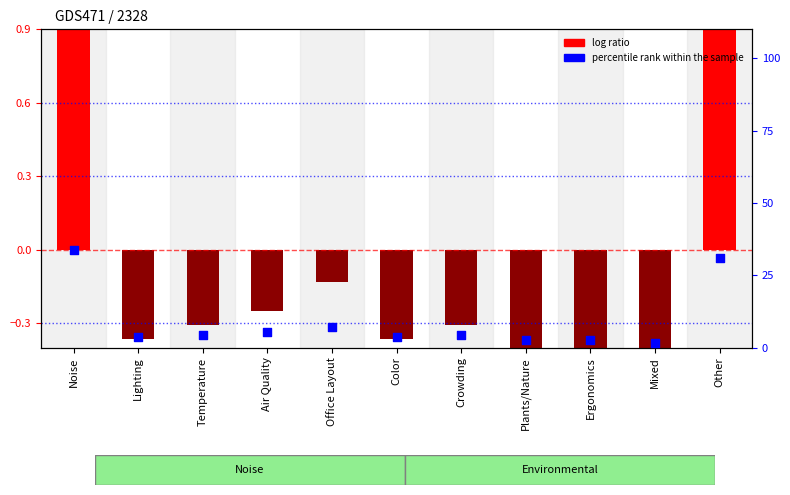

Which series has the largest Y range (max minus min)?

percentile rank within the sample